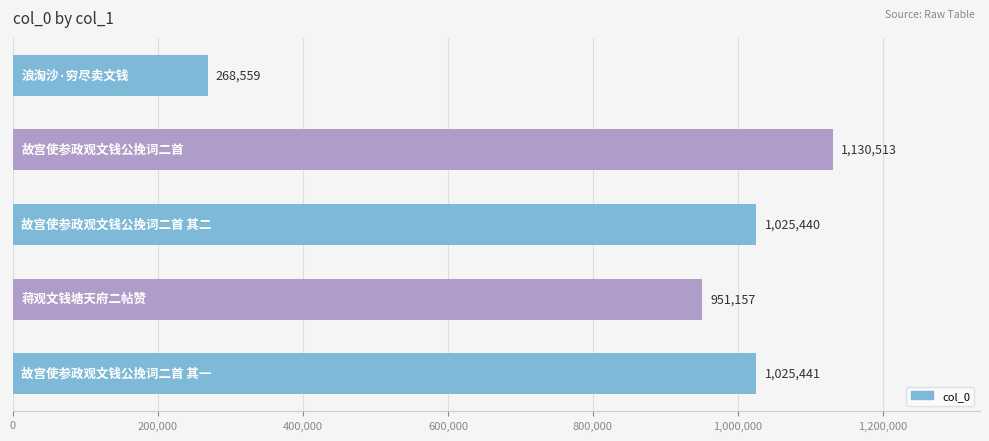

What is the average value?

880222